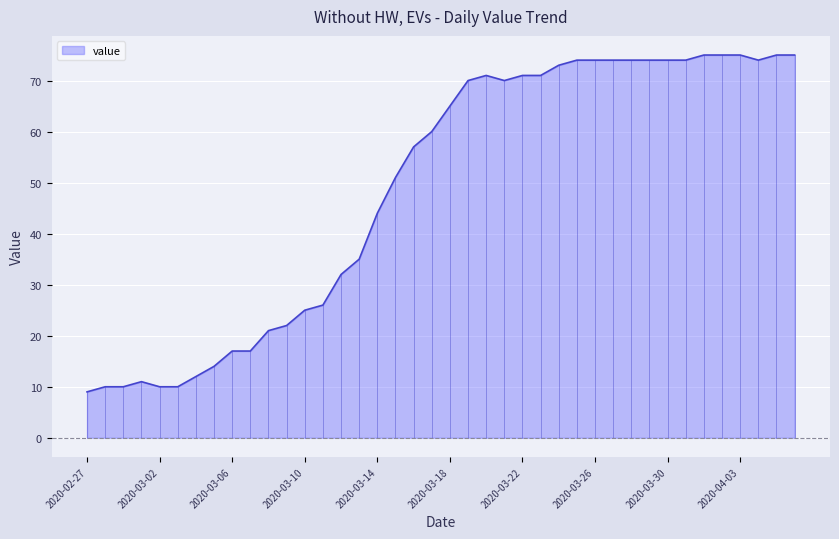

True or false: there are more than 0 points higher than both neighbors.

True